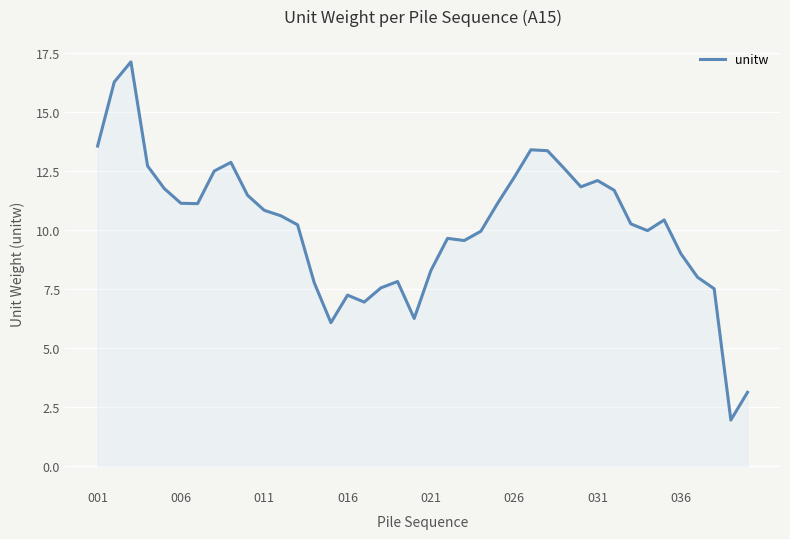

What is the maximum value shown in the chart?

17.1